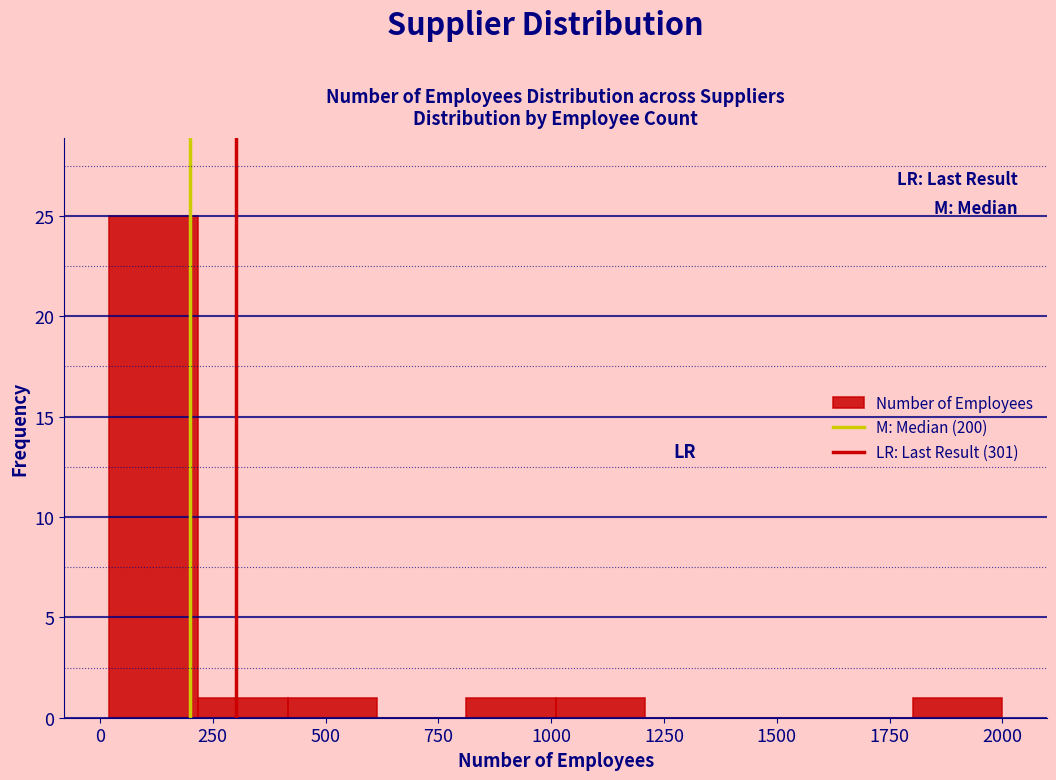

Around what value on the x-axis is the tallest bar? Give the approximate position of its centre, as read against the axis.

100